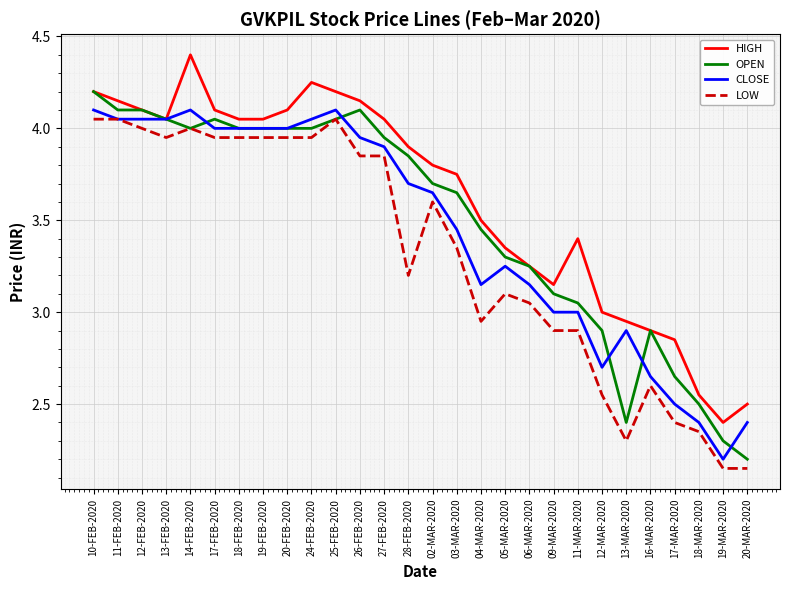

At 24-FEB-2020, list the series in order from smallest to largest.

LOW, OPEN, CLOSE, HIGH